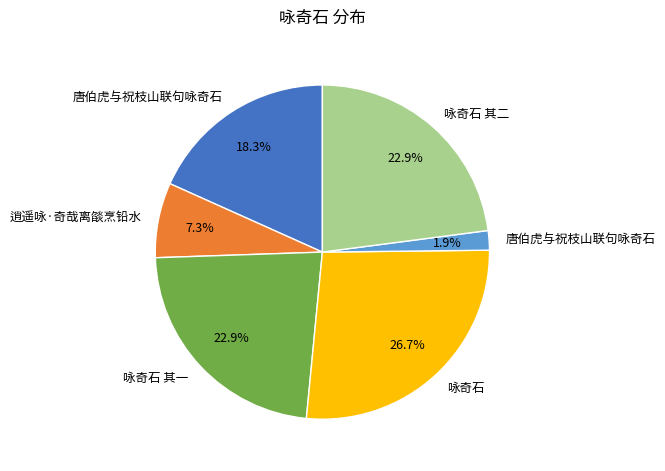

Is there any slice that represents more than half of the pie?

No